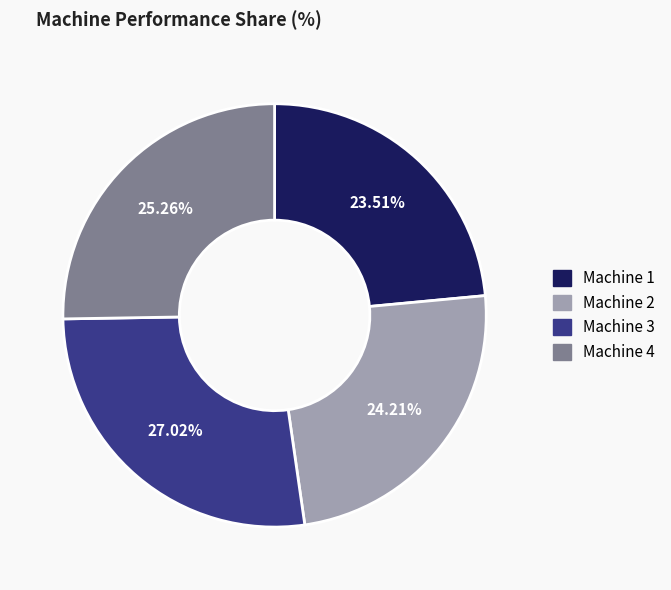

What is the ratio of the value at Machine 2 to the value at Machine 4?

1.0